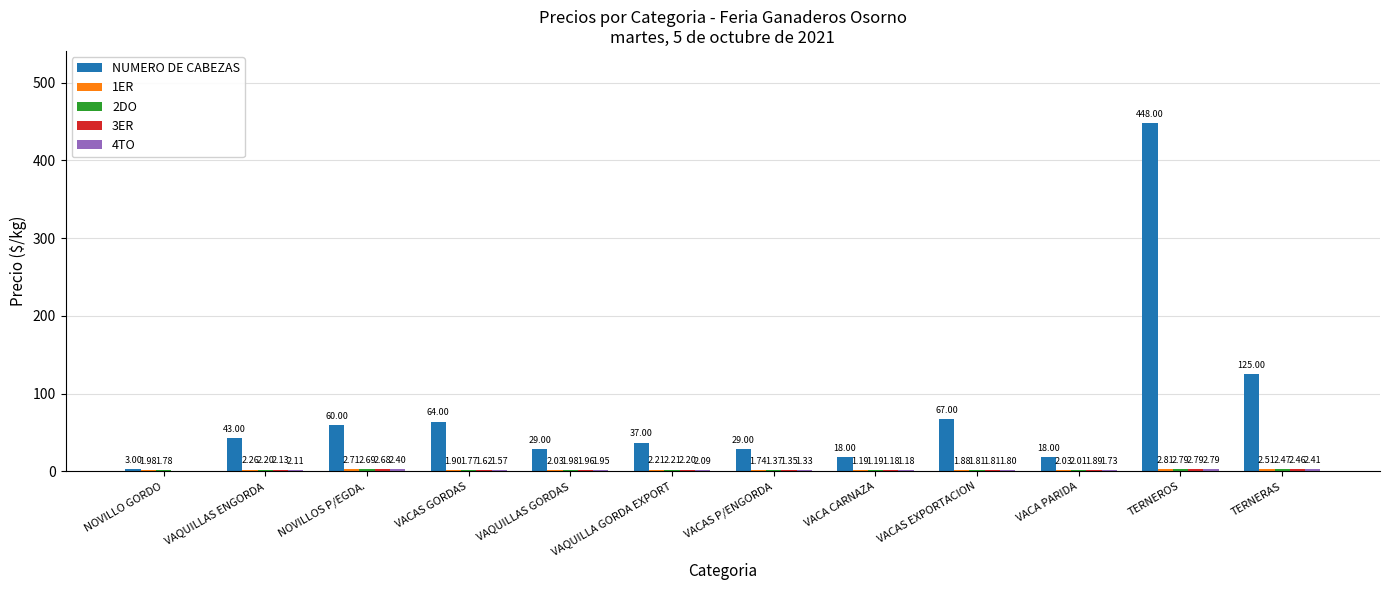

At which category does the chart reach its peak across all series?

TERNEROS